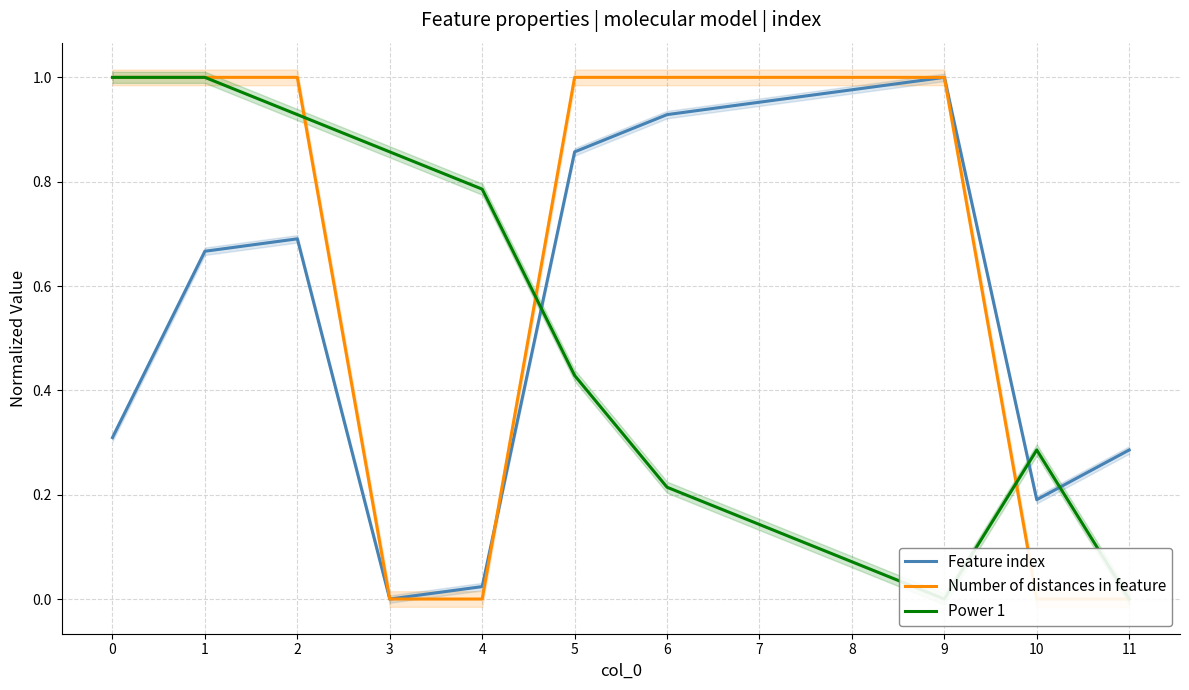

Reading left to right, transcribe all the data shown in this chart.

Feature index: 0.3	0.7	0.7	0.0	0.0	0.9	0.9	1.0	1.0	1.0	0.2	0.3
Number of distances in feature: 1.0	1.0	1.0	0.0	0.0	1.0	1.0	1.0	1.0	1.0	0.0	0.0
Power 1: 1.0	1.0	0.9	0.9	0.8	0.4	0.2	0.1	0.1	0.0	0.3	0.0